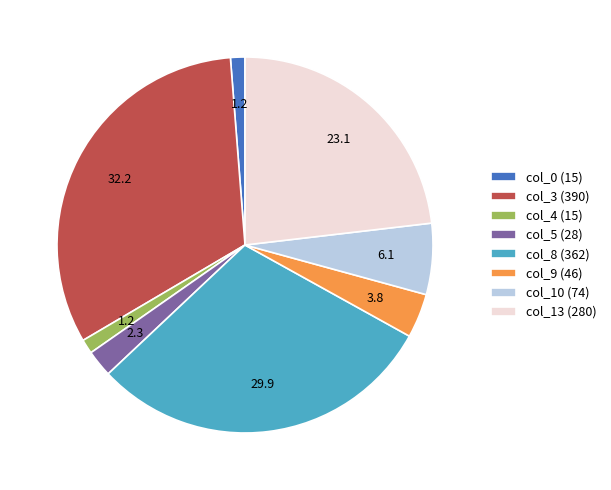

The col_5 (28) slice represents 2% of the pie. True or false?

True